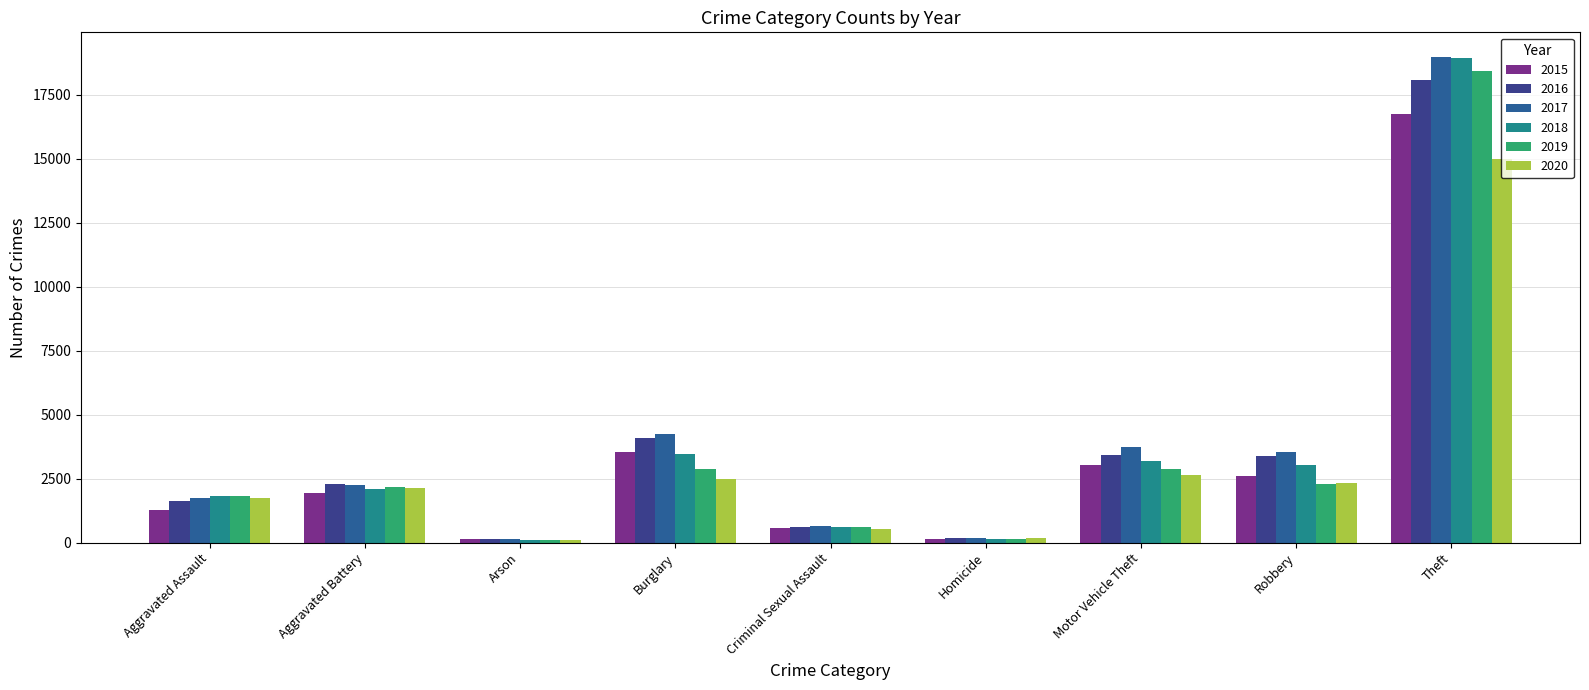

What is the label of the 4th bar from the right?

Homicide